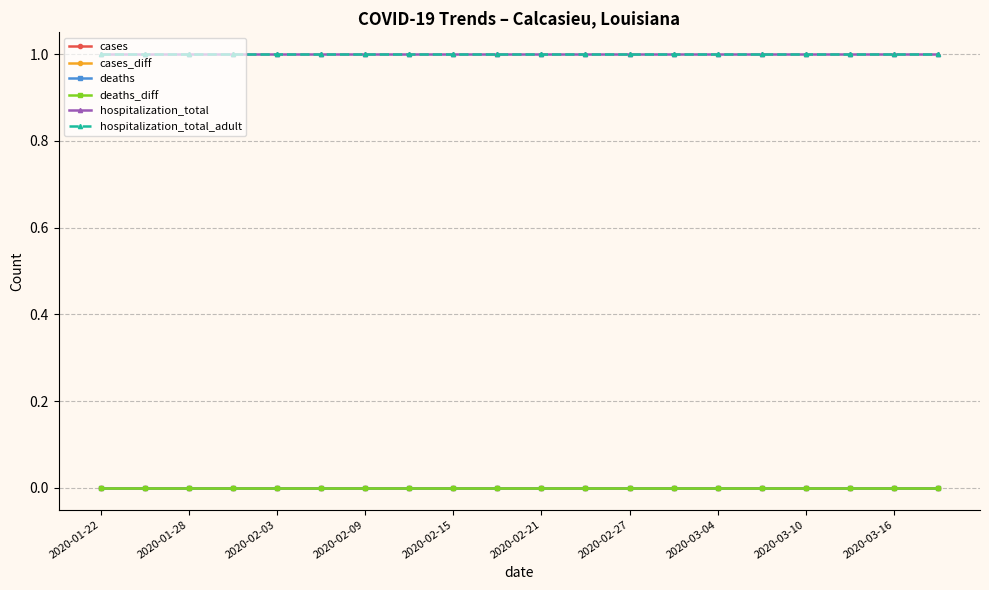

Does the chart have visible grid lines?

Yes